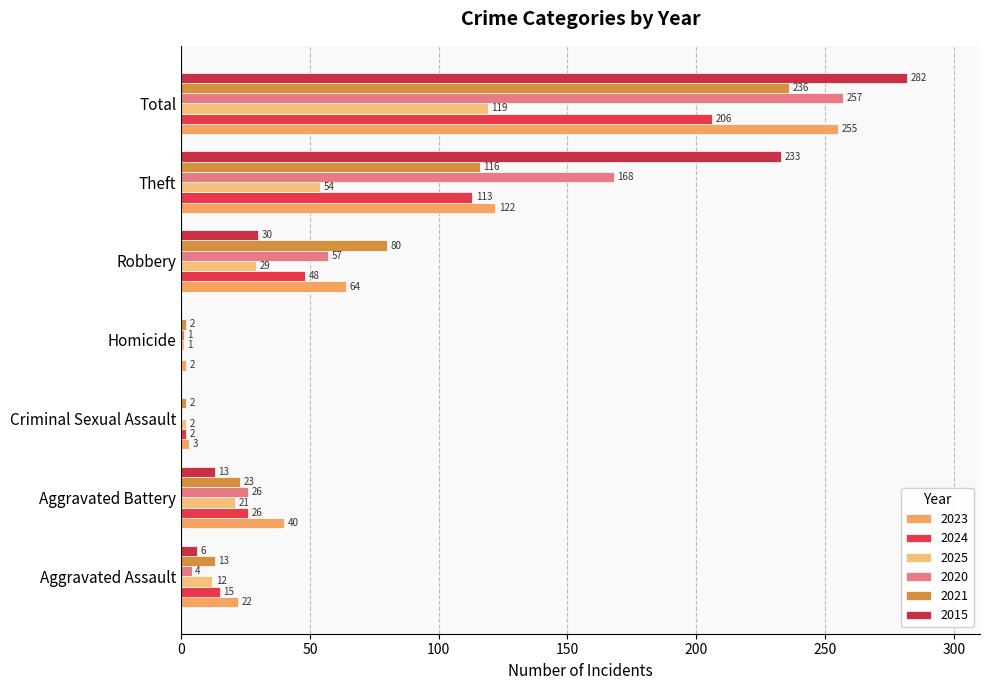

What is the label of the 1st bar from the right?

Total